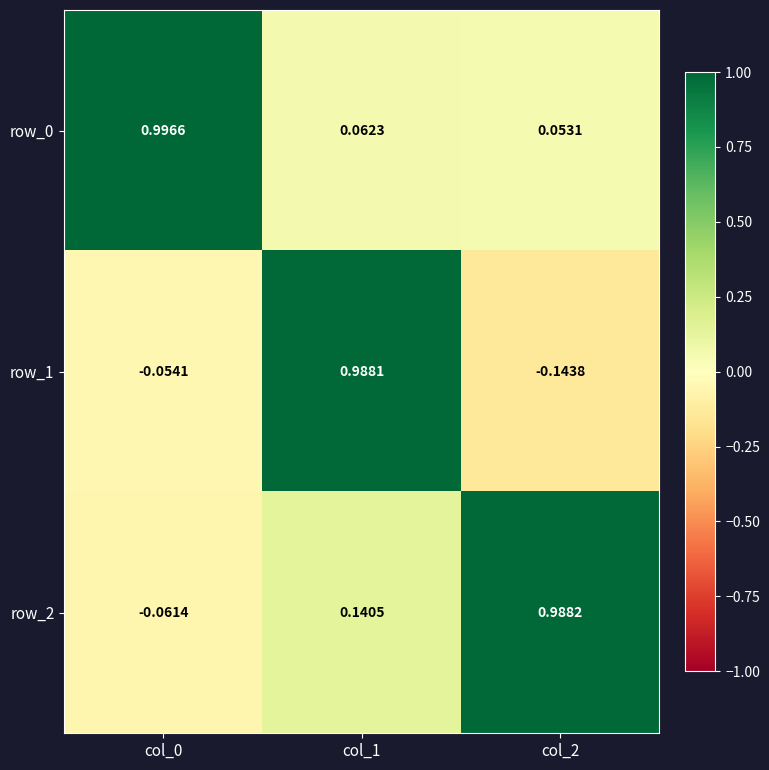

At which category is the sum across all series the highest?

col_1